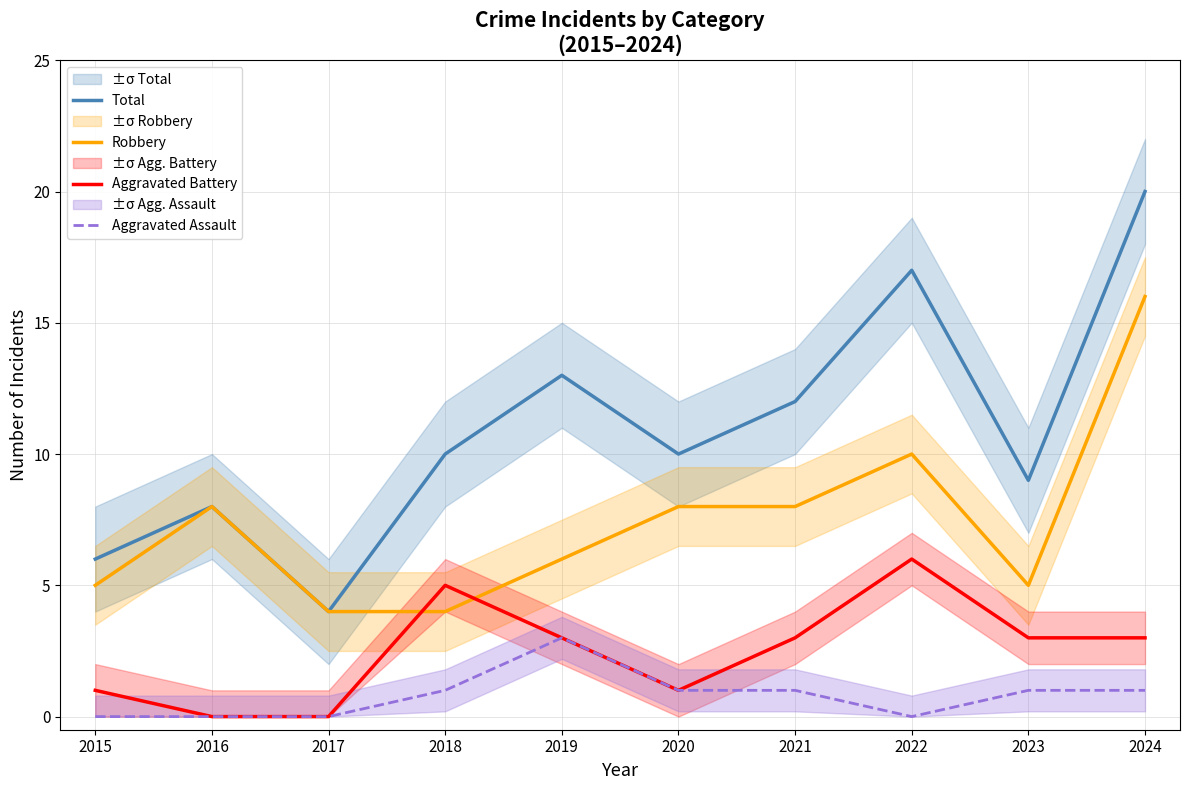

Which category has the highest value in the Aggravated Assault series?

2019